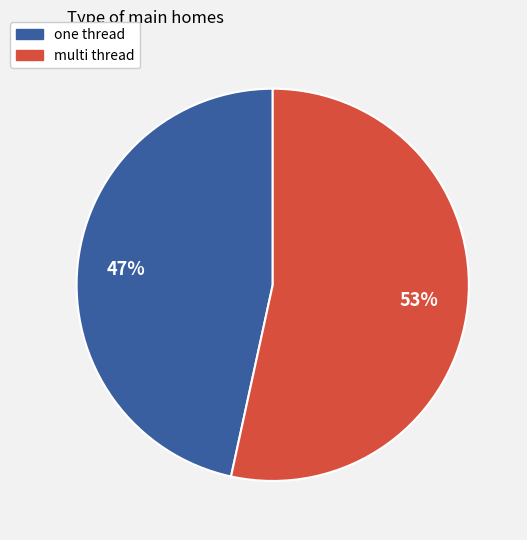

Is the sum of one thread and multi thread greater than half?

Yes